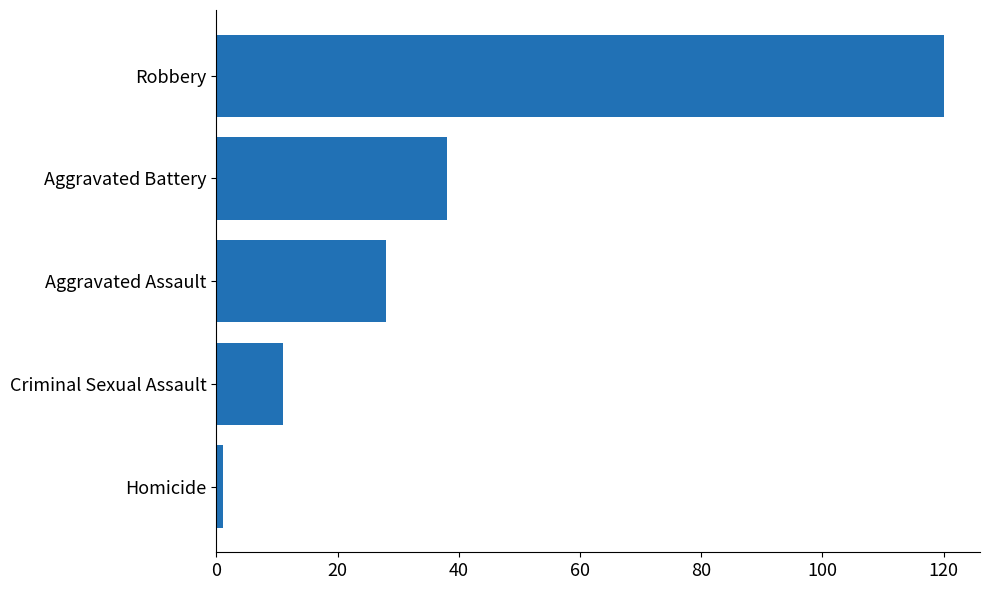

Which label corresponds to the largest value in the chart?

Robbery